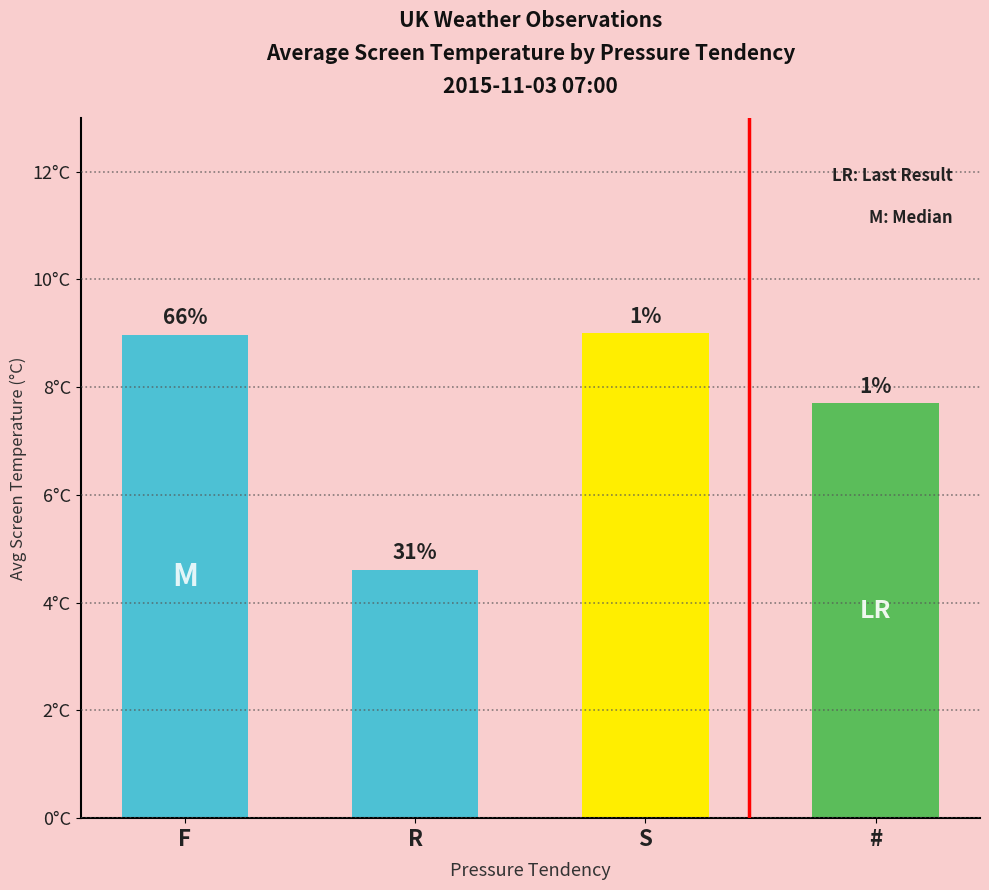

What is the greatest value displayed?

9.0